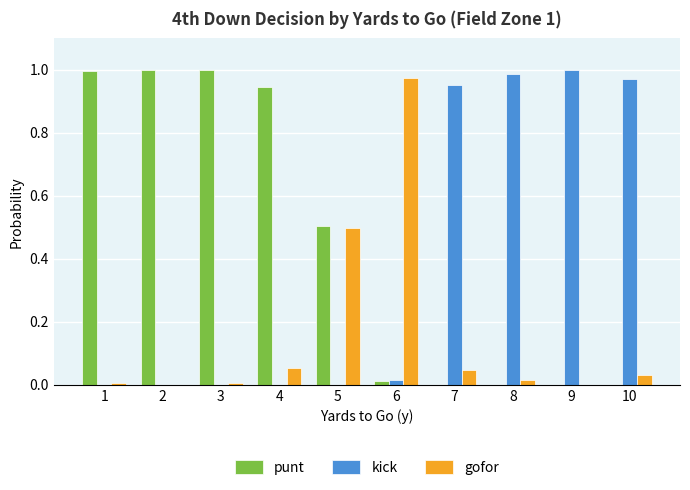

Which series changed the most between 5 and 9?

kick